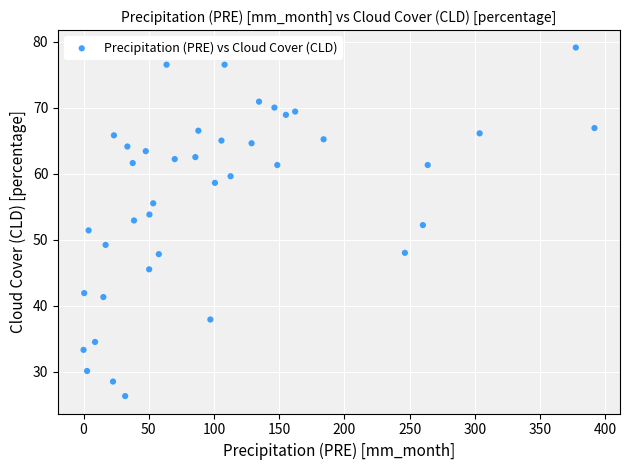

What is the range of X values (max minus min)?

391.6